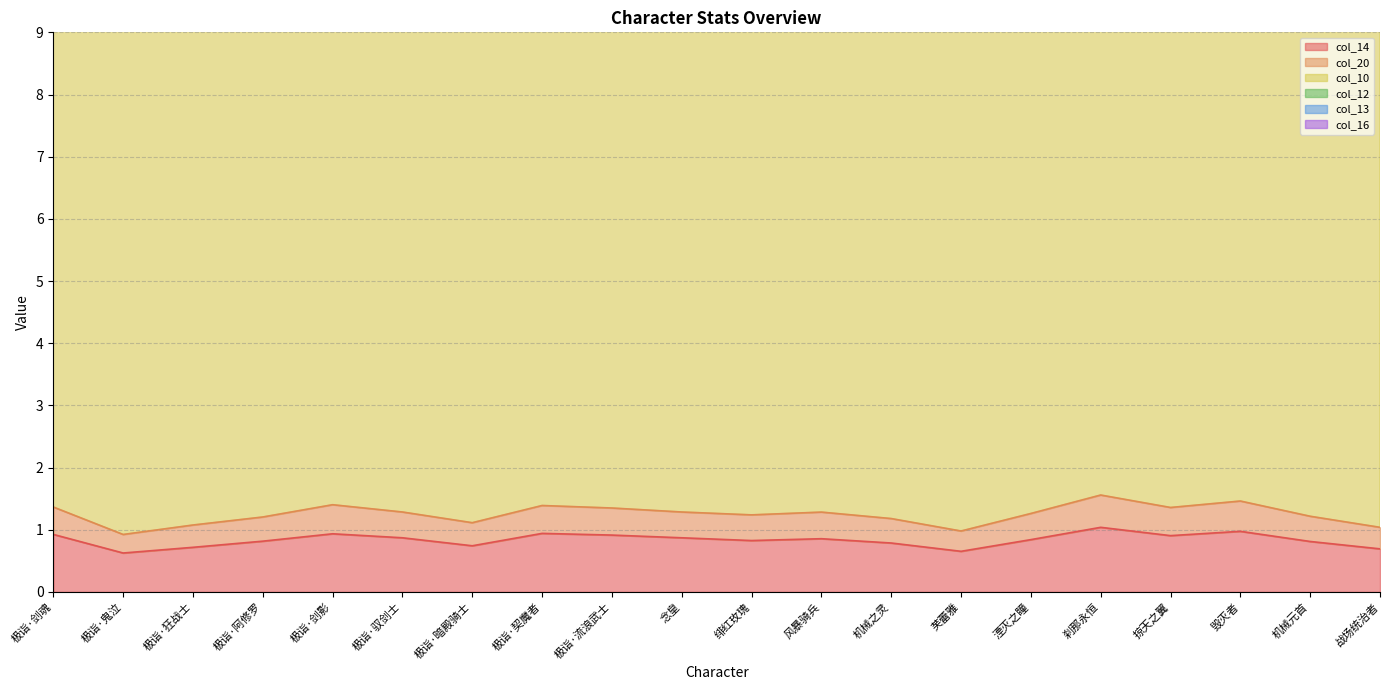

What is the label of the 12th point from the right?

极诣·流浪武士